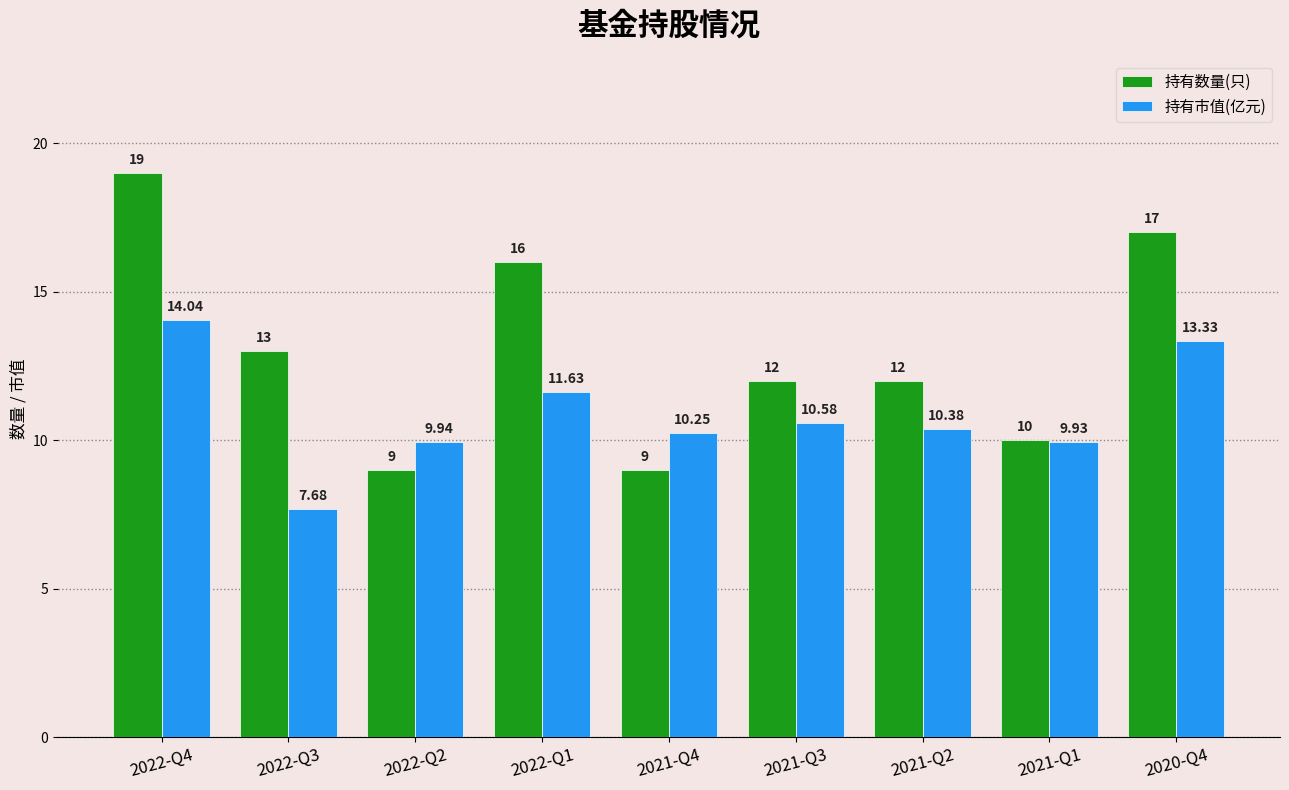

Which series has the widest spread of values?

持有数量(只)